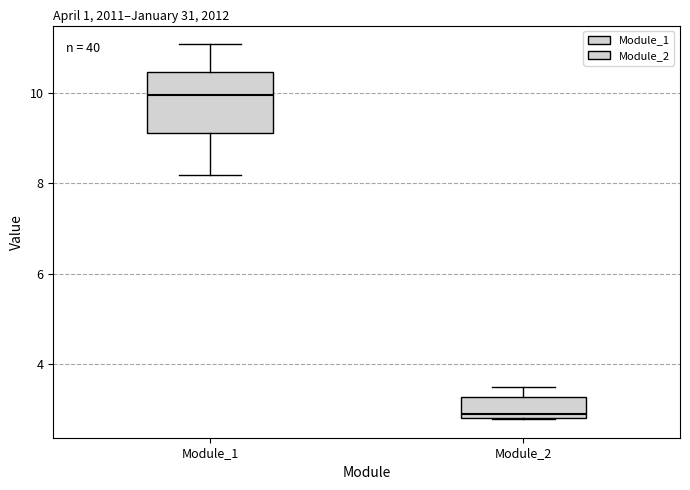

Reading left to right, transcribe this box plot: for each box, give where its median line is, the range the box spans, and where its two whiskers end, as read against the y-axis. The values are not printed on the chart, so give them approximately, as read against the axis.

Module_1: median 10.0, box 9.2 to 10.4, whiskers 8.2 to 11.0
Module_2: median 2.8 (just above the box's lower edge), box 2.8 to 3.2, whiskers 2.8 to 3.4